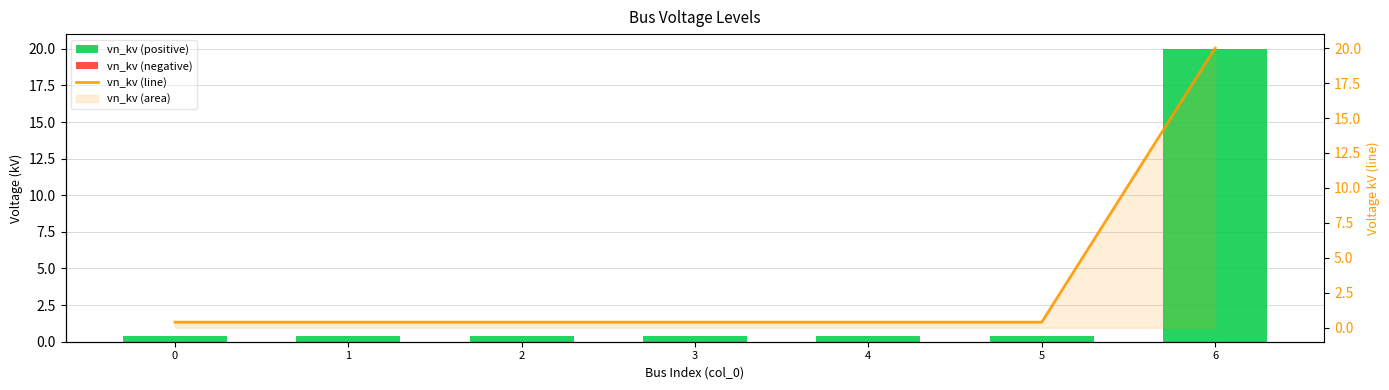

What is the average value of the vn_kv (positive) series?

3.2